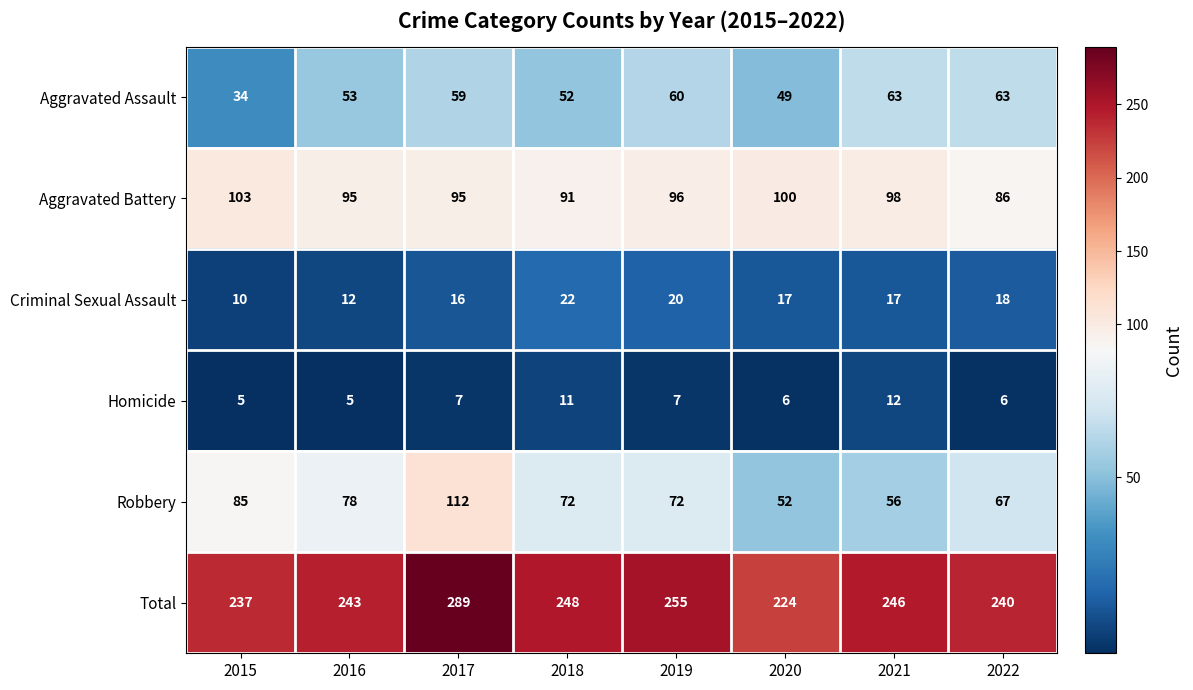

At which category is the sum across all series the highest?

2017